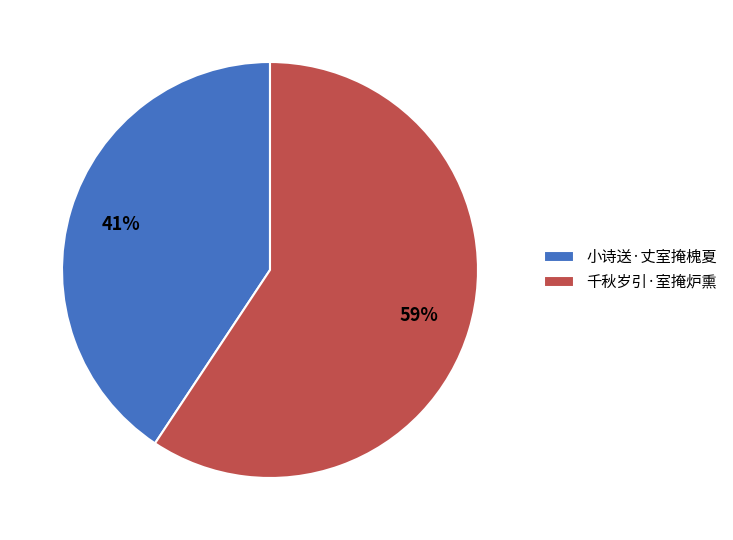

Does 千秋岁引·室掩炉熏 account for over 50% of the chart?

Yes